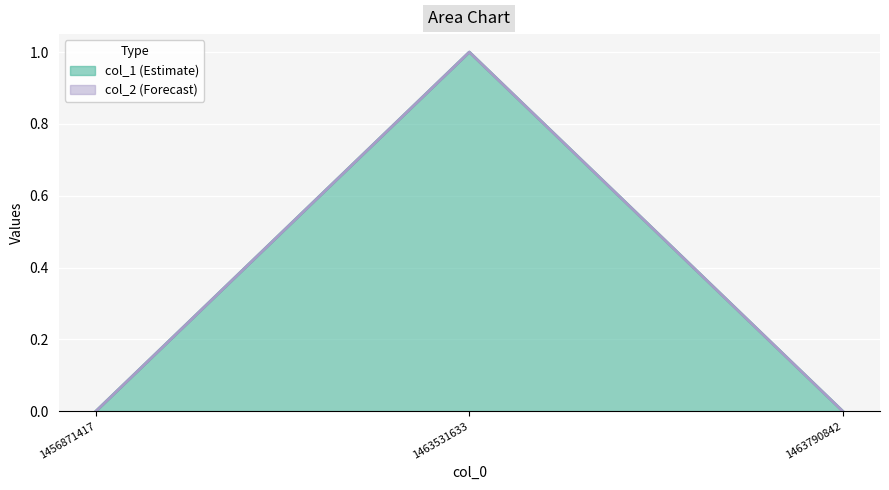

Does the chart display data point markers on the line(s)?

No